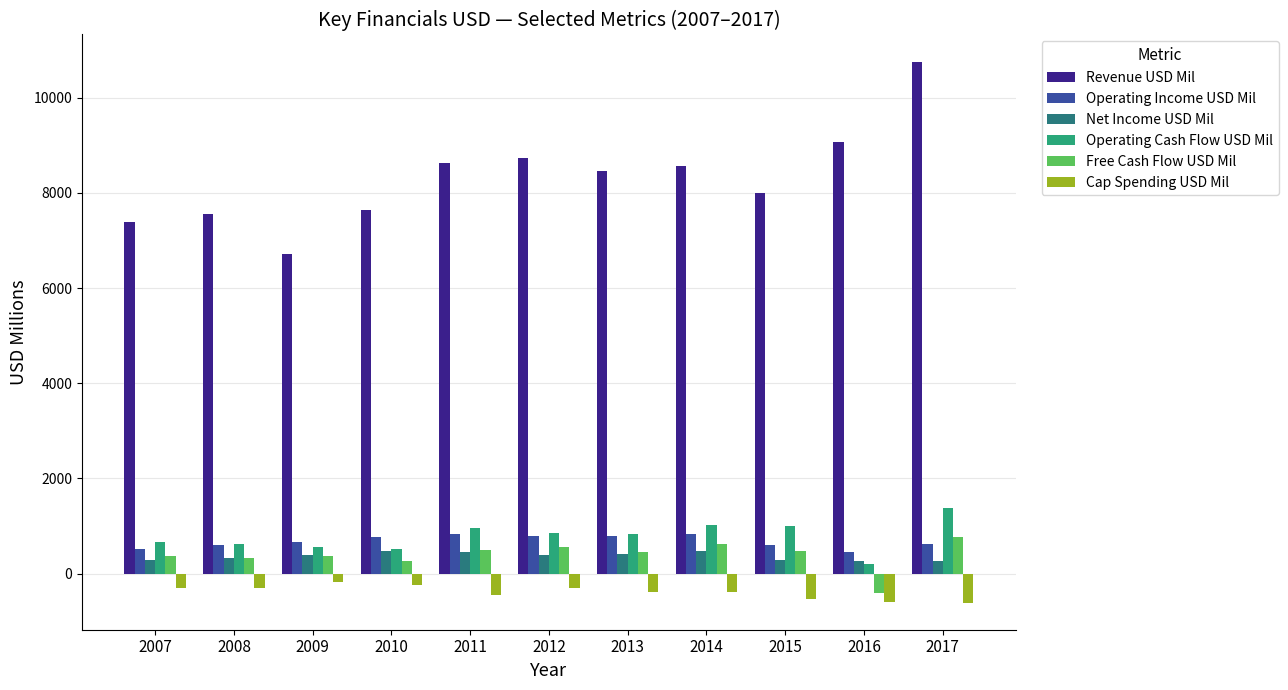

What are all the series names shown in the legend?

Revenue USD Mil, Operating Income USD Mil, Net Income USD Mil, Operating Cash Flow USD Mil, Free Cash Flow USD Mil, Cap Spending USD Mil